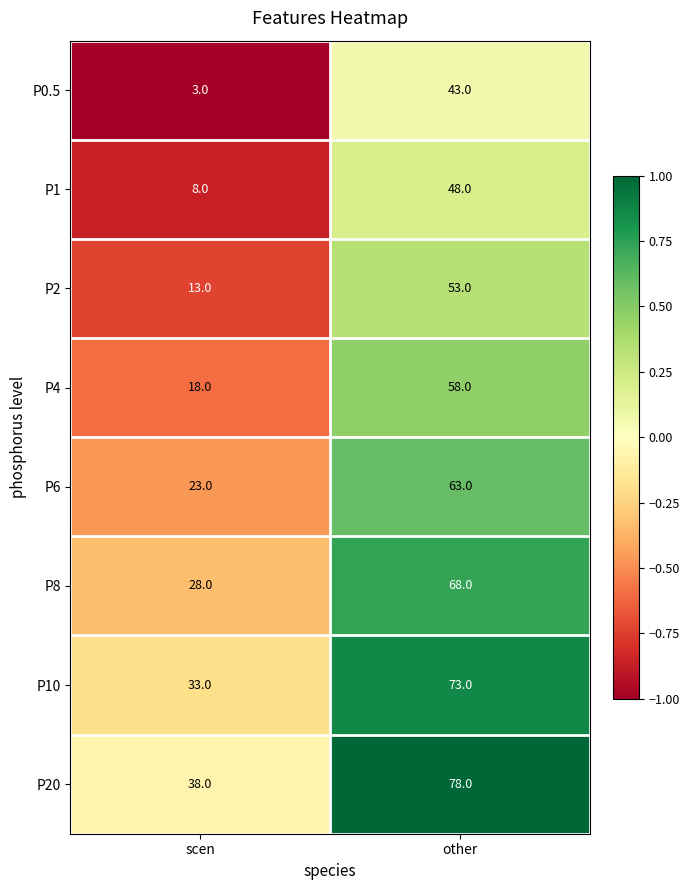

What is the total value across all series at scen?

164